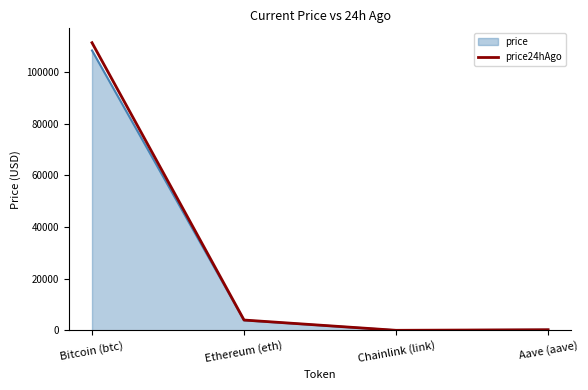

How many series are shown in this chart?

2